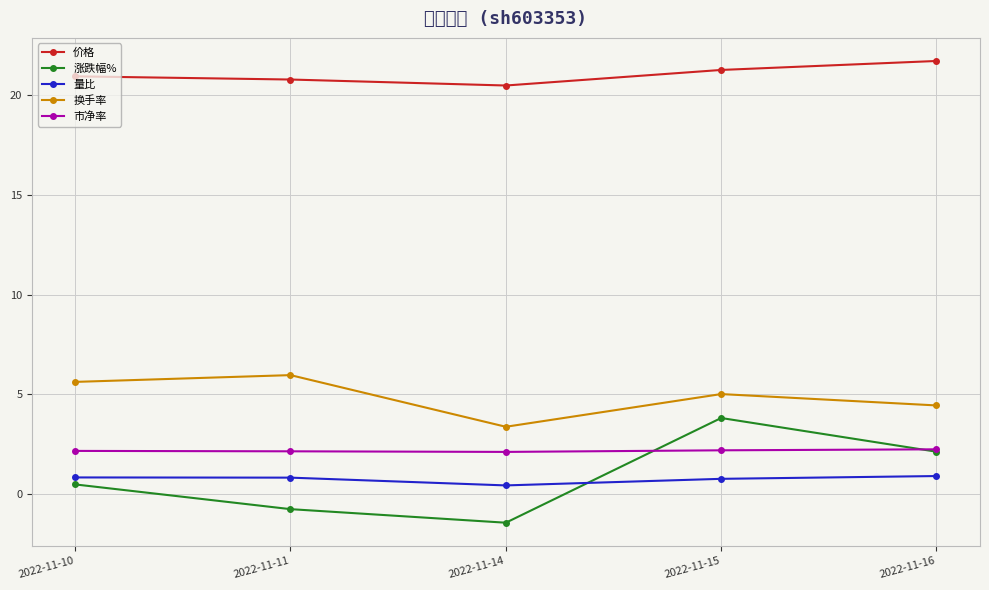

How many interior local peaks does the 涨跌幅% series have?

1